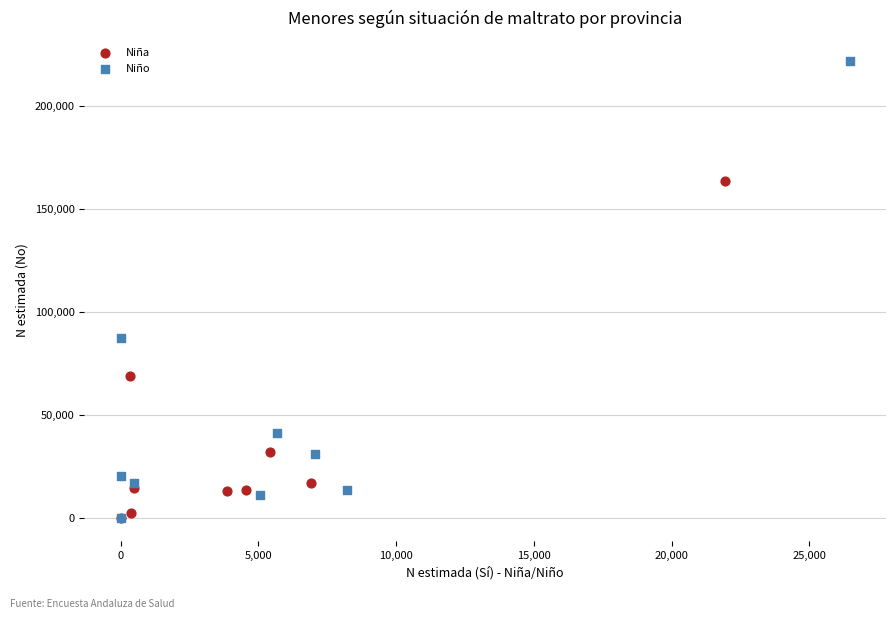

Which series has the largest Y range (max minus min)?

Niño